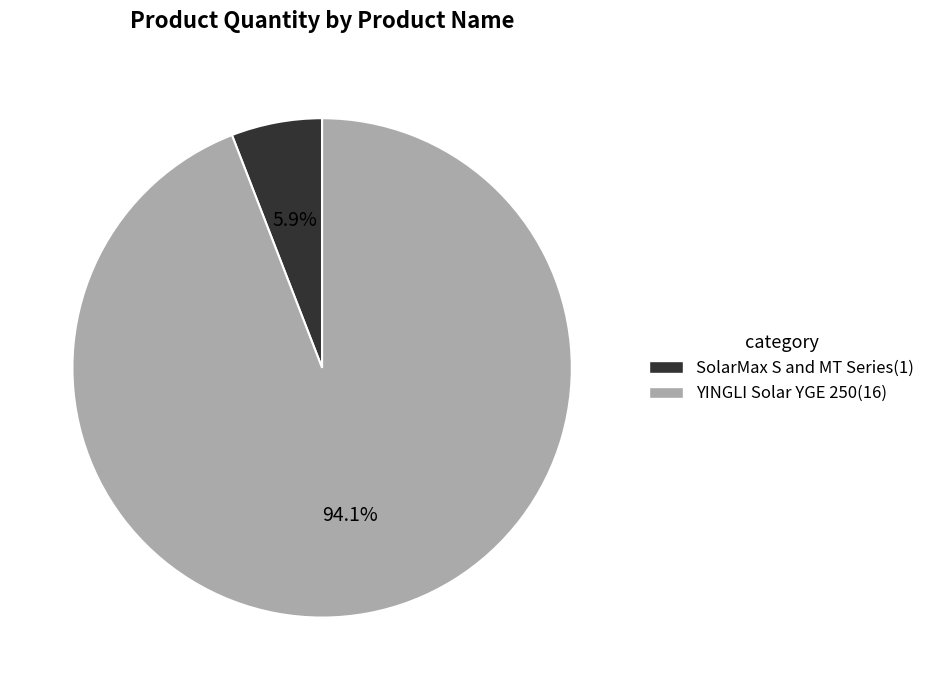

Combined, what portion of the pie is SolarMax S and MT Series and YINGLI Solar YGE 250?

100.0%